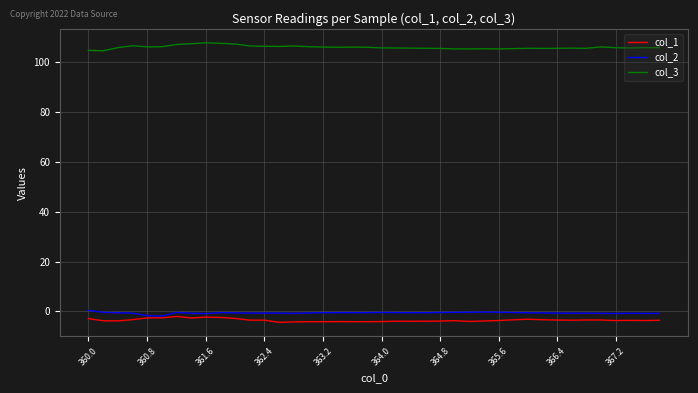

True or false: col_3 and col_2 intersect in this chart.

False